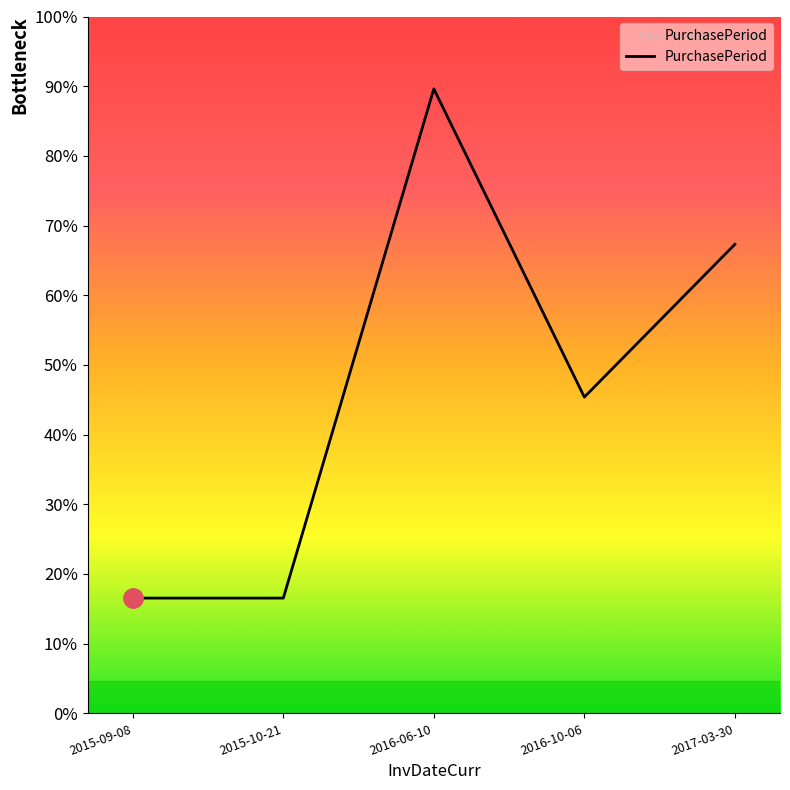

Does the chart display data point markers on the line(s)?

No